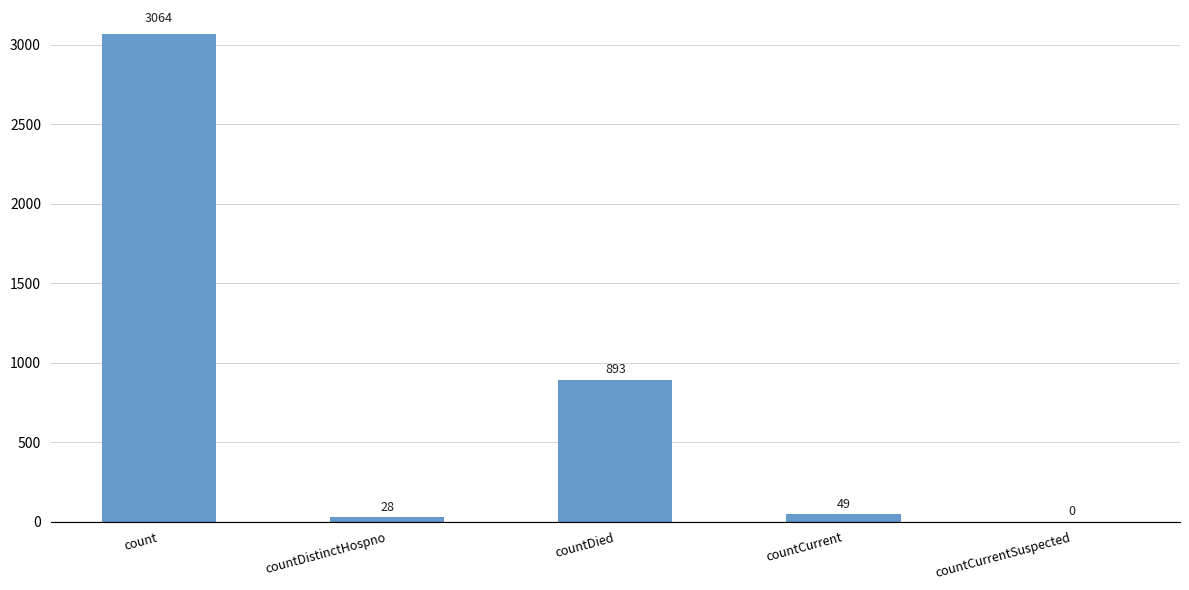

Which label corresponds to the largest value in the chart?

count